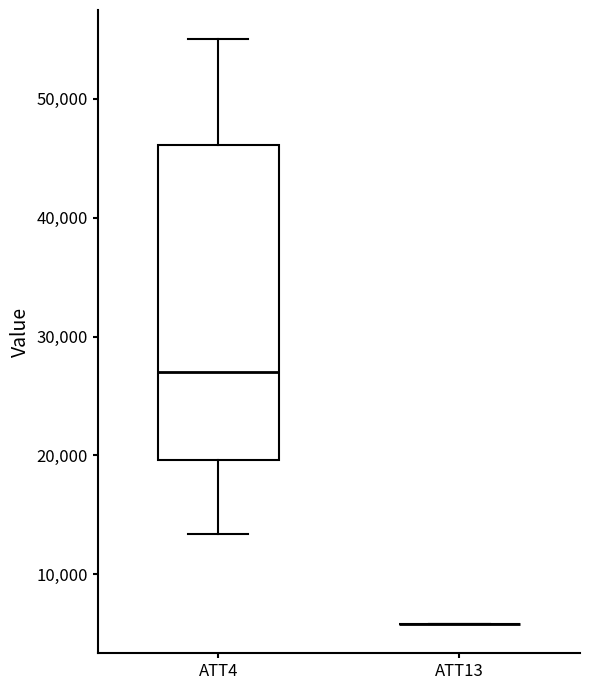

Reading left to right, transcribe this box plot: for each box, give where its median line is, the range the box spans, and where its two whiskers end, as read against the y-axis. The values are not printed on the chart, so give them approximately, as read against the axis.

ATT4: median 27000, box 20000 to 46000, whiskers 13000 to 55000
ATT13: box collapsed to a line at 6000, whiskers 6000 to 6000